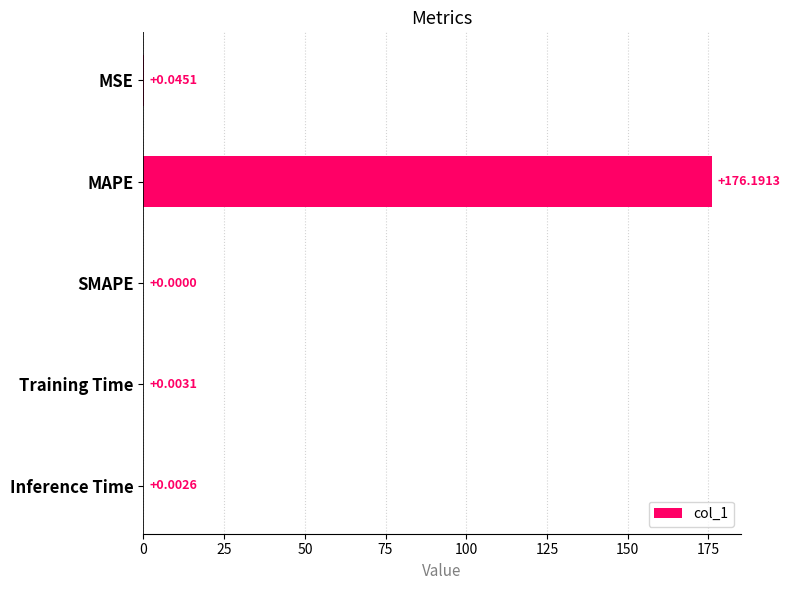

How many values are above zero?

4